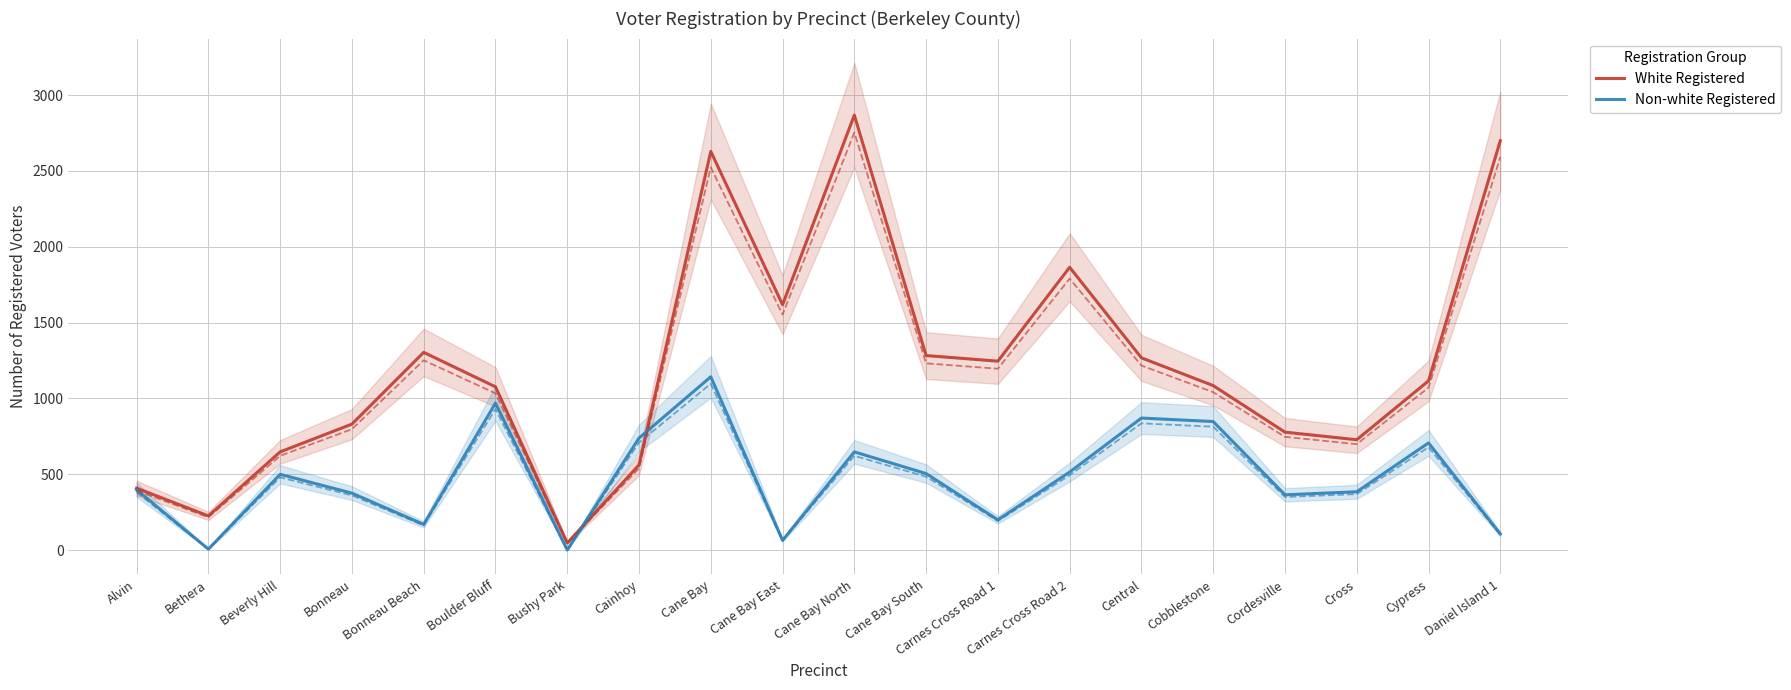

Between which two adjacent categories do White Registered and Non-white Registered first intersect?

Bushy Park and Cainhoy